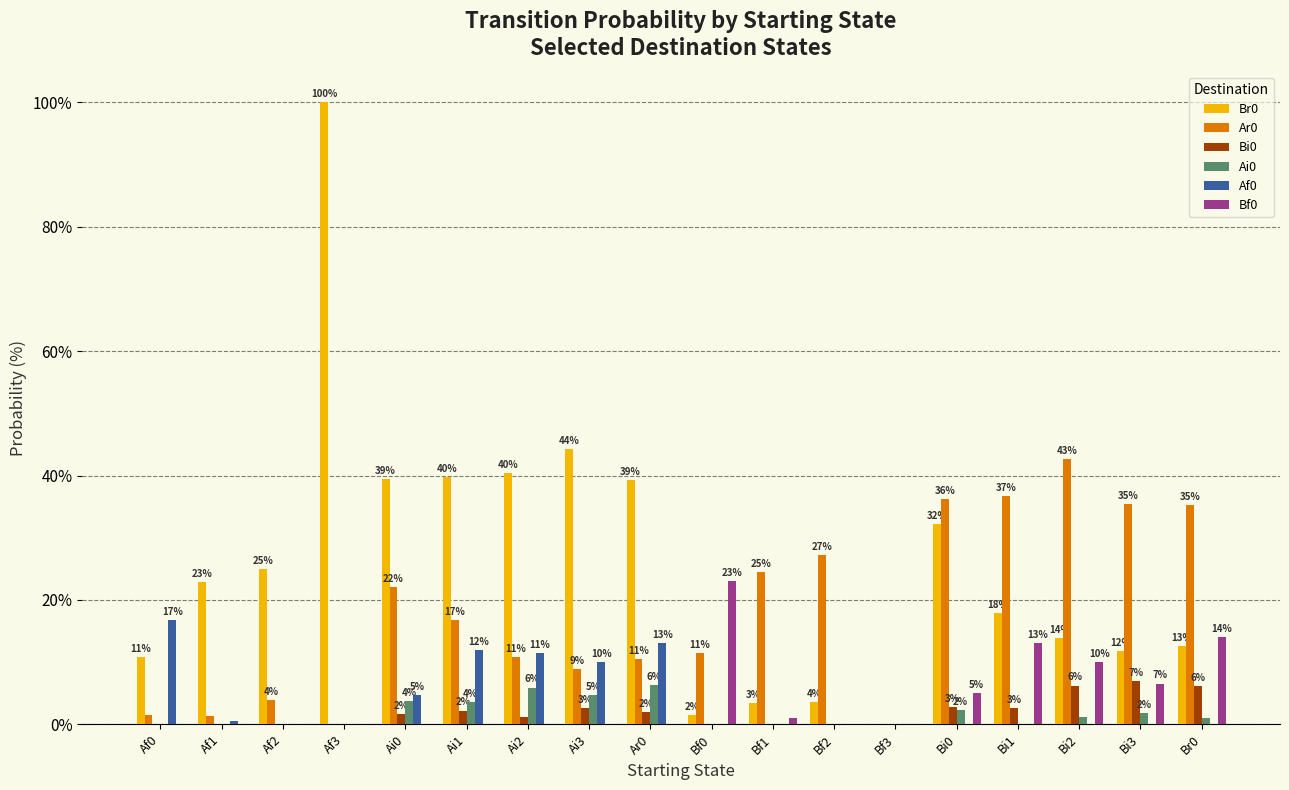

Which label corresponds to the largest value in the chart?

Af3